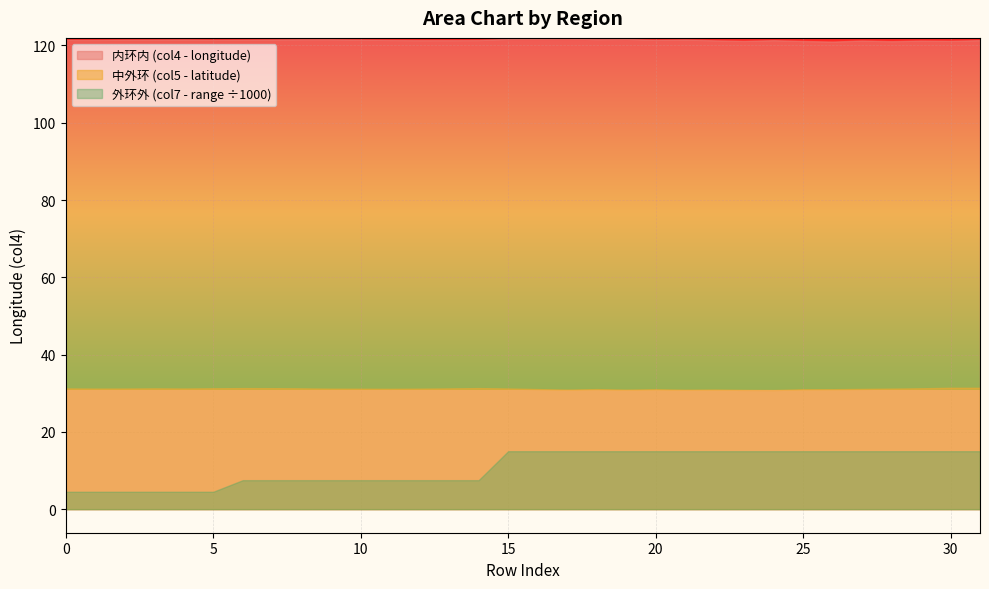

True or false: 中外环 and 内环内 cross at least once.

False